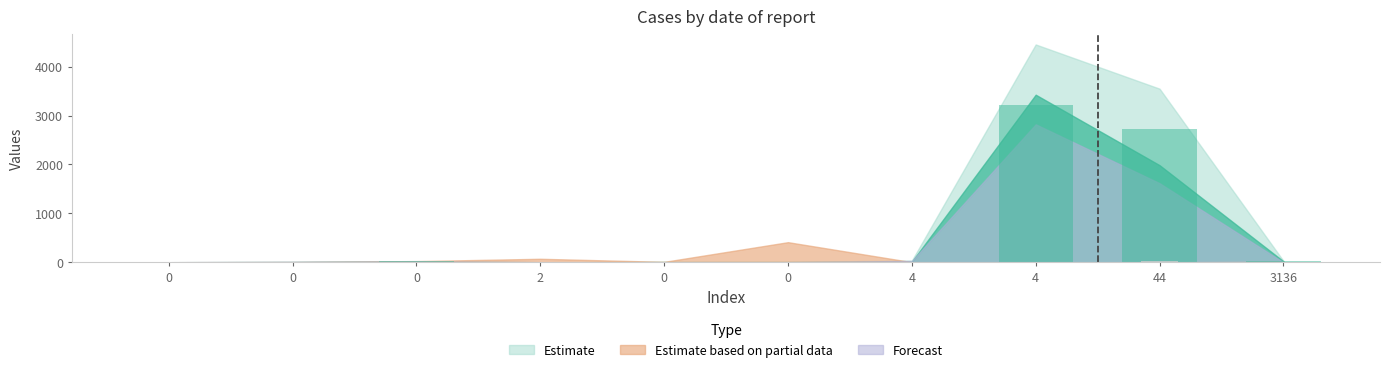

What is the greatest value displayed?

3428